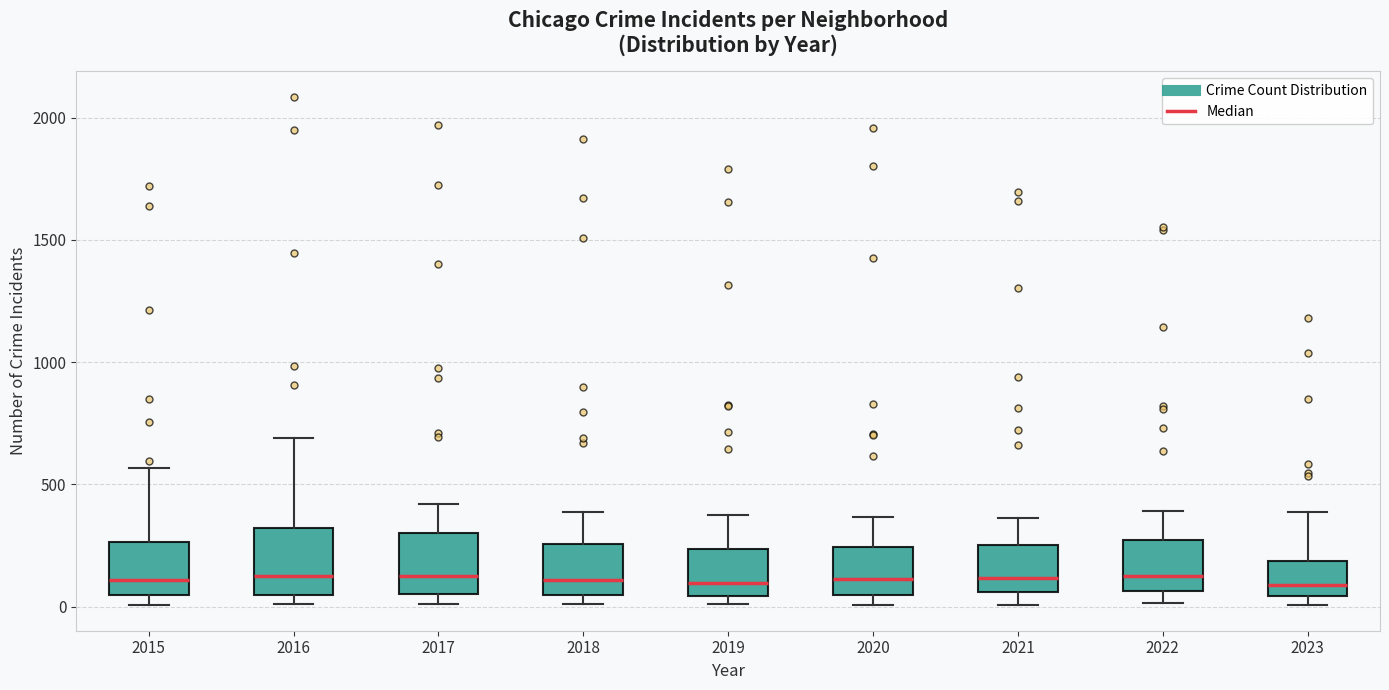

Reading left to right, read every box against the y-axis: the position of its median line, the range the box covers, and the ends of its whiskers. The values are not printed on the chart, so give them approximately, as read against the axis.

2015: median 100, box 50 to 250, whiskers 0 to 550
2016: median 150, box 50 to 300, whiskers 0 to 700
2017: median 100, box 50 to 300, whiskers 0 to 400
2018: median 100, box 50 to 250, whiskers 0 to 400
2019: median 100, box 50 to 250, whiskers 0 to 400
2020: median 100, box 50 to 250, whiskers 0 to 350
2021: median 100, box 50 to 250, whiskers 0 to 350
2022: median 100, box 50 to 250, whiskers 0 to 400
2023: median 100, box 50 to 200, whiskers 0 to 400